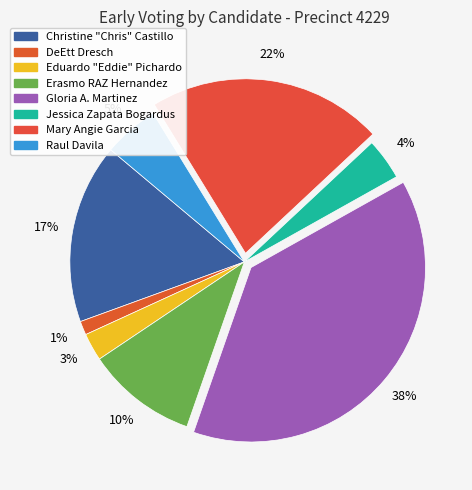

Count the number of slices in the pie.

8